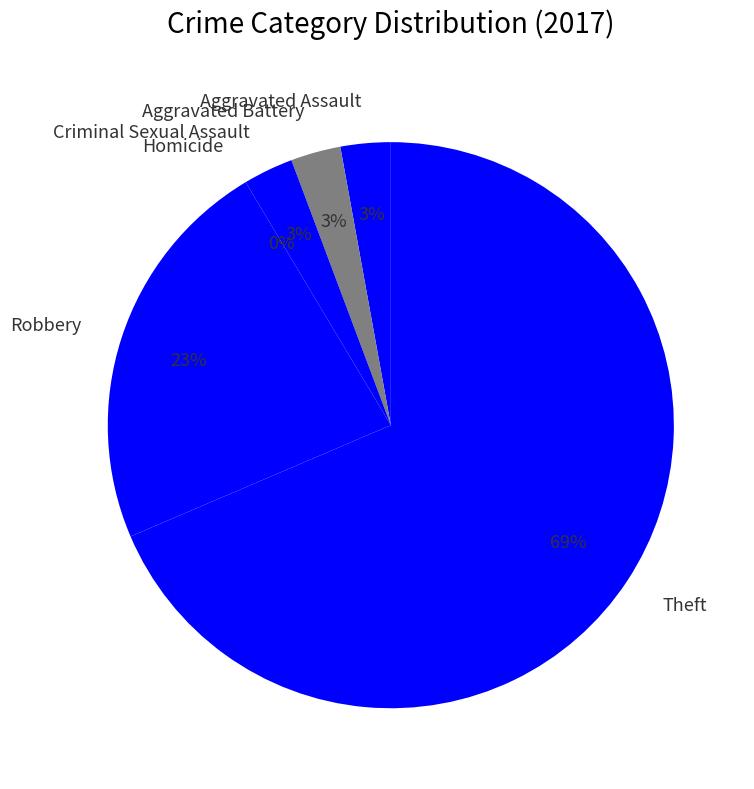

Is Aggravated Assault the majority of the pie?

No